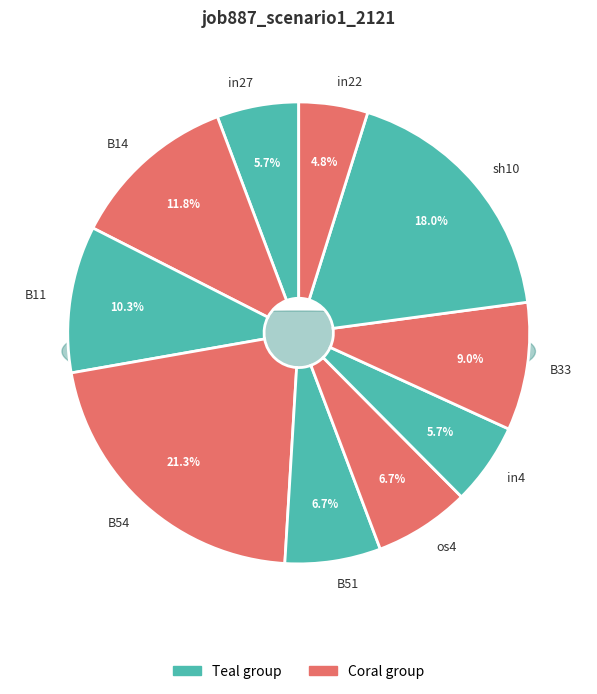

Count the number of slices in the pie.

10